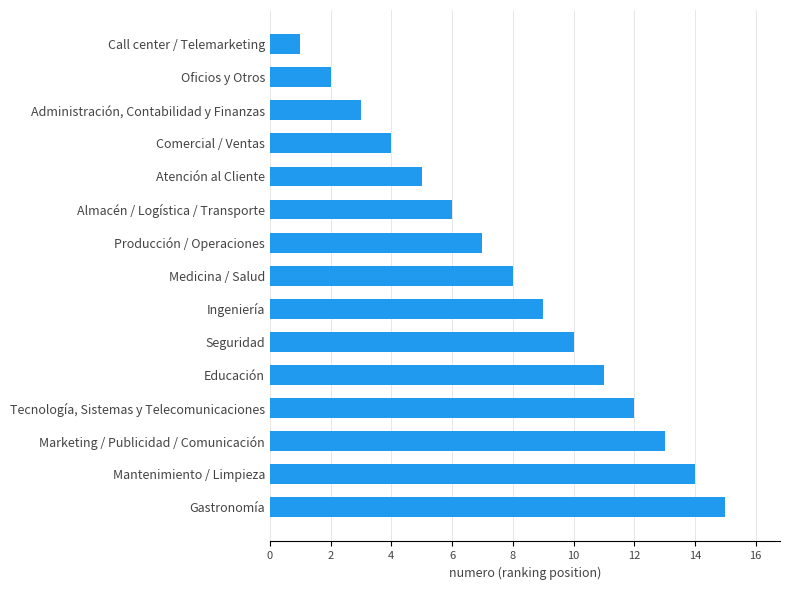

The value at Oficios y Otros is 3. True or false?

False